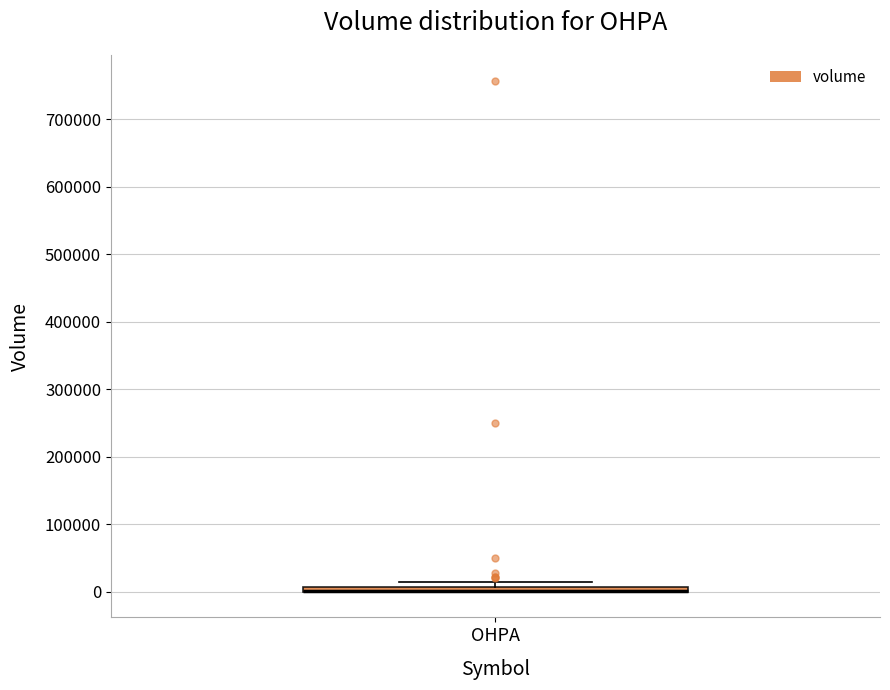

Where is the lower edge of the box for OHPA on the y-axis? The values are not printed on the chart, so give them approximately, as read against the axis.

0